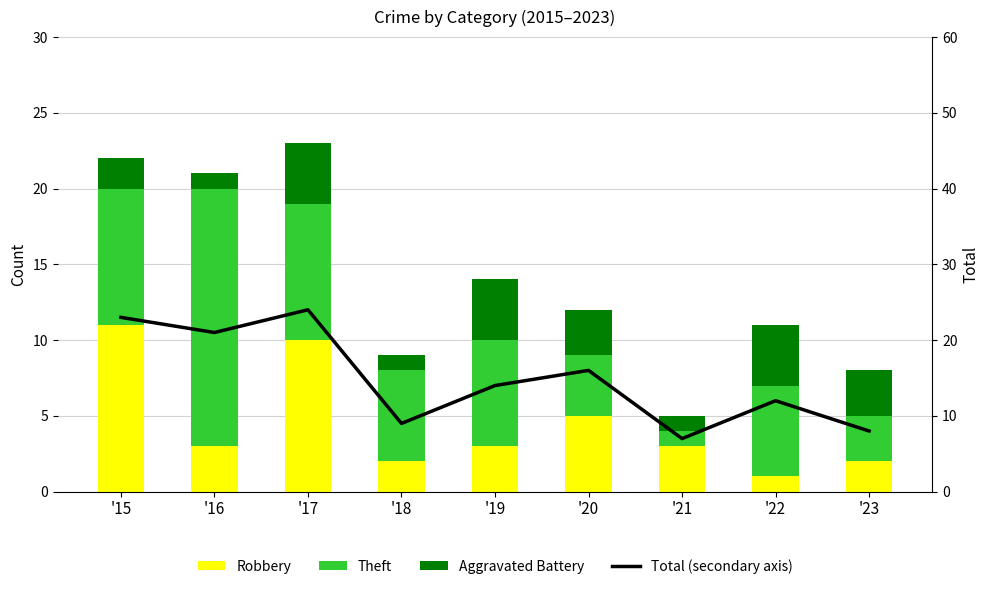

What is the value of the Robbery bar at the 4th from the left?

2